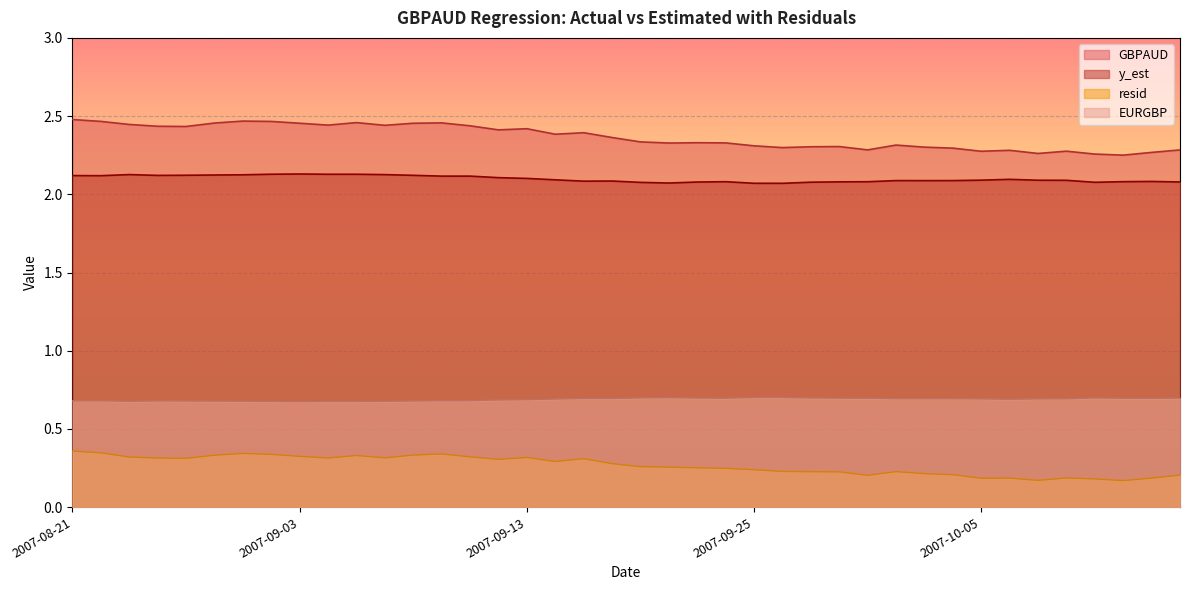

Rank the series by their maximum value, from lowest to highest.

resid, EURGBP, y_est, GBPAUD